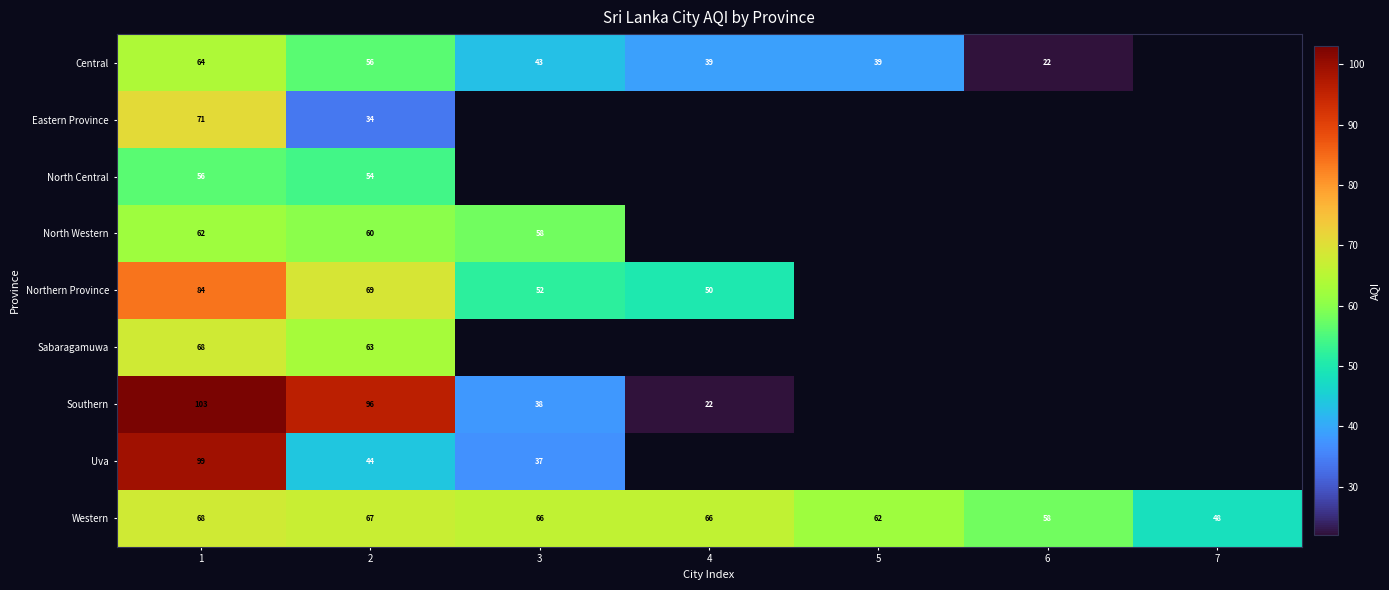

What is the difference between the maximum and minimum values in the Western series?

20